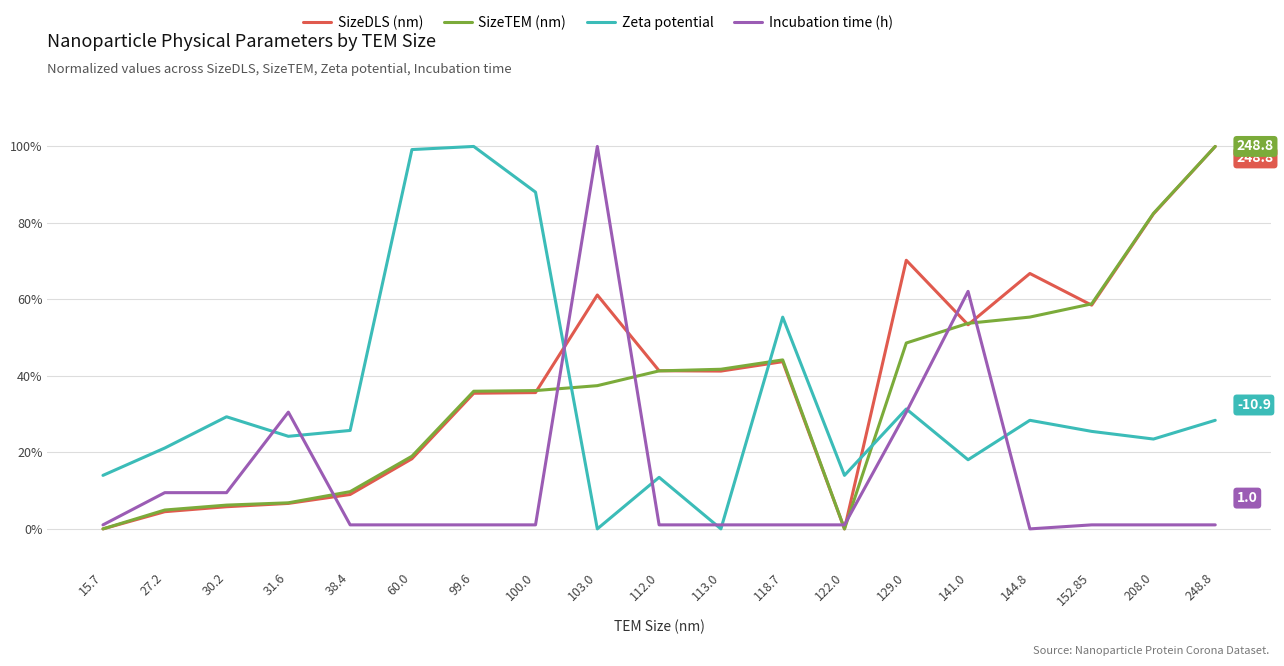

Reading left to right, transcribe all the data shown in this chart.

SizeDLS (nm): 15.7=0.0	27.2=0.0	30.2=0.1	31.6=0.1	38.4=0.1	60.0=0.2	99.6=0.4	100.0=0.4	103.0=0.6	112.0=0.4	113.0=0.4	118.7=0.4	122.0=0.0	129.0=0.7	141.0=0.5	144.8=0.7	152.85=0.6	208.0=0.8	248.8=1.0
SizeTEM (nm): 15.7=0.0	27.2=0.0	30.2=0.1	31.6=0.1	38.4=0.1	60.0=0.2	99.6=0.4	100.0=0.4	103.0=0.4	112.0=0.4	113.0=0.4	118.7=0.4	122.0=0.0	129.0=0.5	141.0=0.5	144.8=0.6	152.85=0.6	208.0=0.8	248.8=1.0
Zeta potential: 15.7=0.1	27.2=0.2	30.2=0.3	31.6=0.2	38.4=0.3	60.0=1.0	99.6=1.0	100.0=0.9	103.0=0.0	112.0=0.1	113.0=0.0	118.7=0.6	122.0=0.1	129.0=0.3	141.0=0.2	144.8=0.3	152.85=0.3	208.0=0.2	248.8=0.3
Incubation time (h): 15.7=0.0	27.2=0.1	30.2=0.1	31.6=0.3	38.4=0.0	60.0=0.0	99.6=0.0	100.0=0.0	103.0=1.0	112.0=0.0	113.0=0.0	118.7=0.0	122.0=0.0	129.0=0.3	141.0=0.6	144.8=0.0	152.85=0.0	208.0=0.0	248.8=0.0